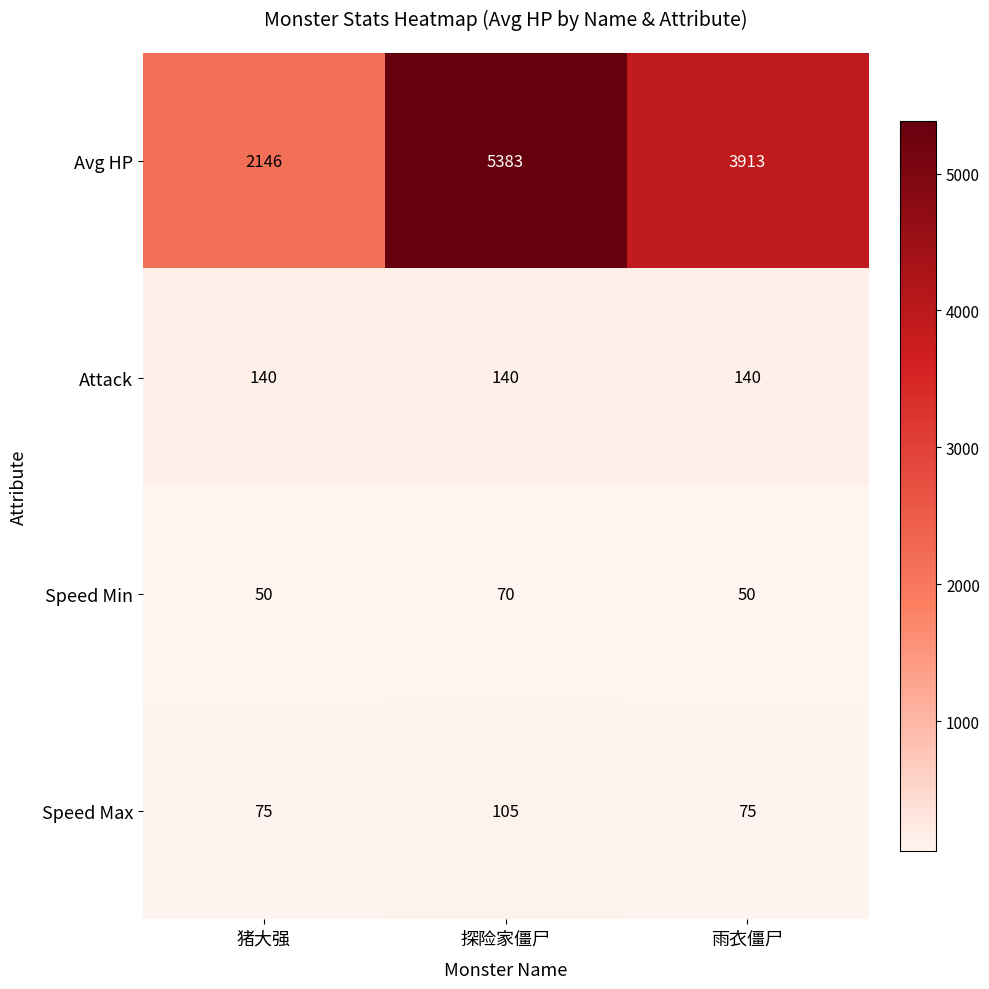

Which series has the largest range (max minus min)?

Avg HP